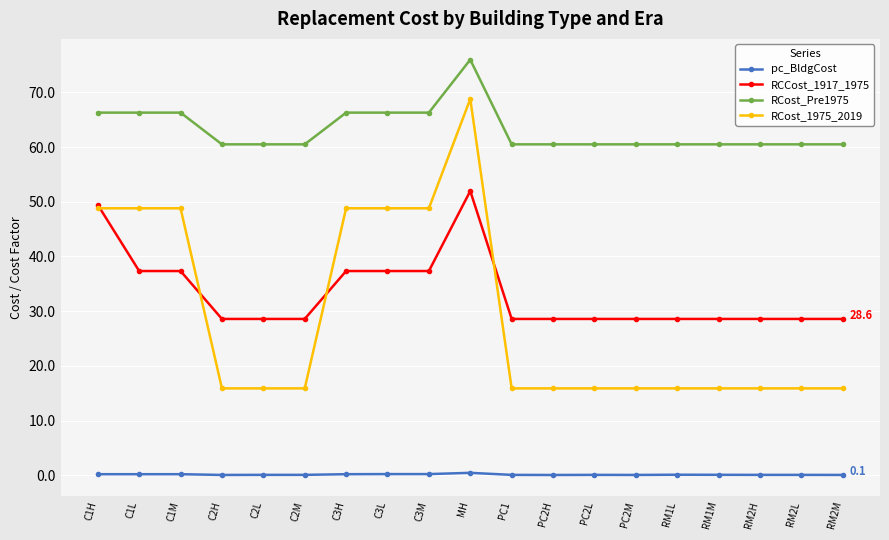

What is the minimum value for RCCost_1917_1975?

28.6